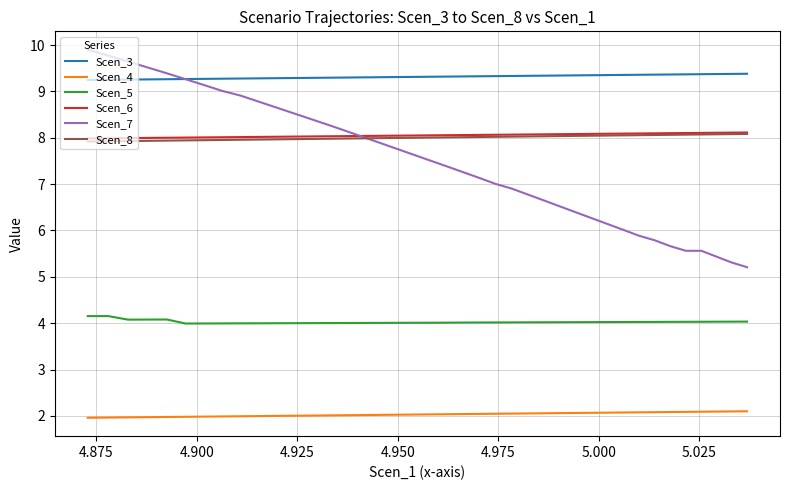

How many lines are shown in the chart?

6